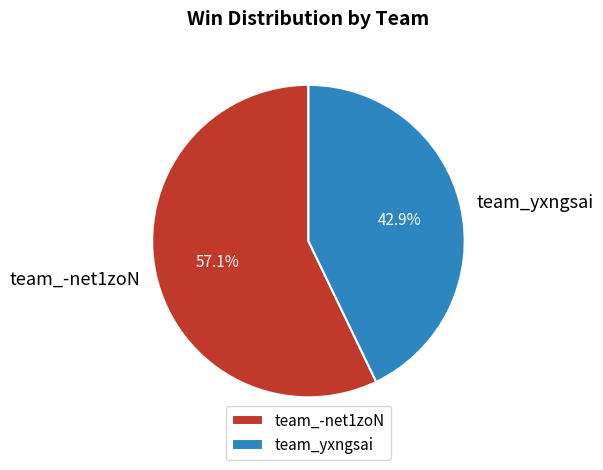

What percentage is the team_yxngsai slice, to the nearest percent?

43%